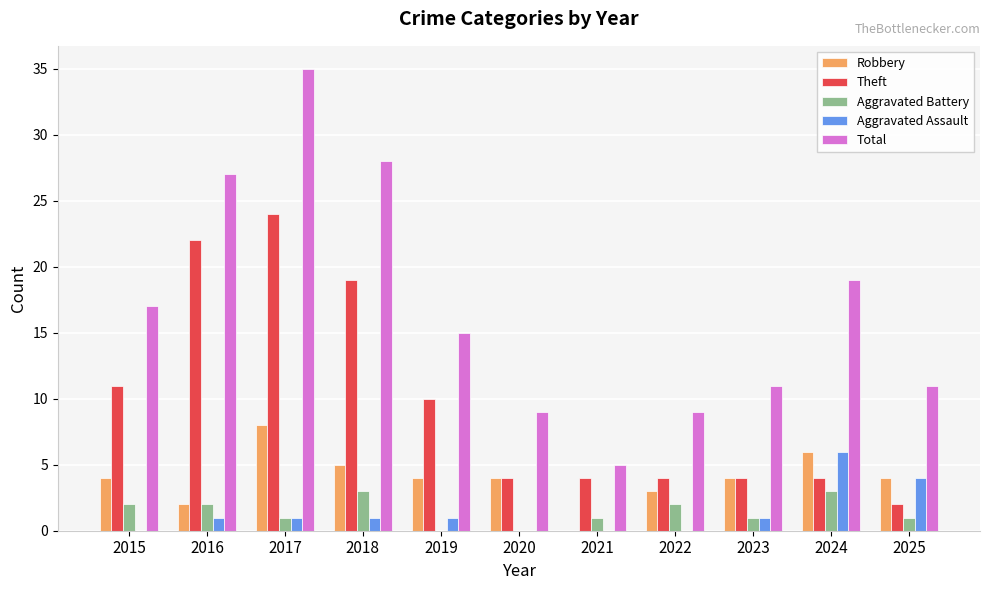

Which series has the widest spread of values?

Total